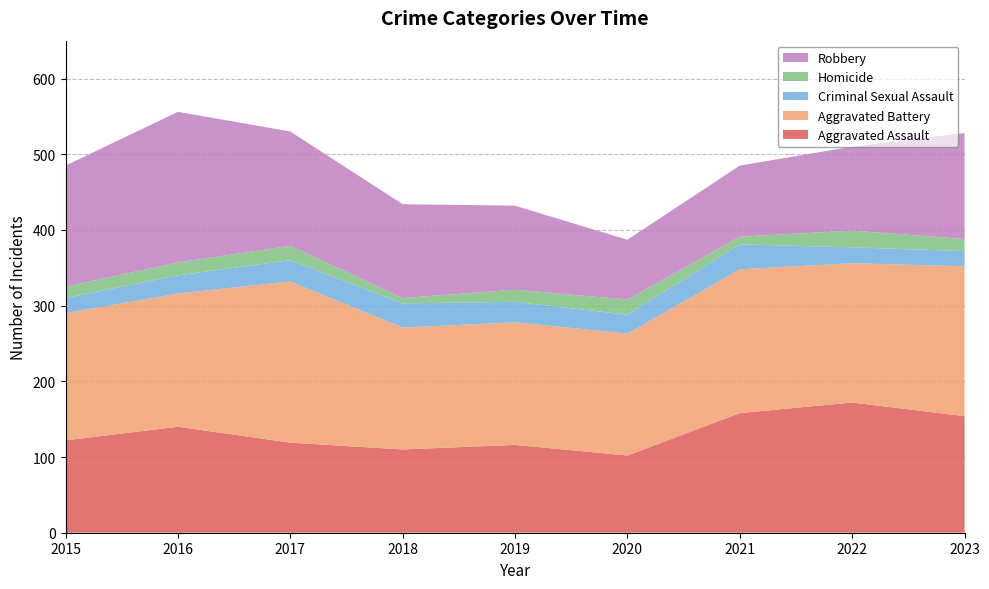

Reading left to right, extract all data points from this chart.

Aggravated Assault: 122	140	119	110	116	102	158	172	154
Aggravated Battery: 168	176	213	161	162	161	190	184	198
Criminal Sexual Assault: 20	24	28	32	27	25	33	21	20
Homicide: 15	17	19	7	16	20	10	22	16
Robbery: 160	199	151	124	111	79	94	111	140